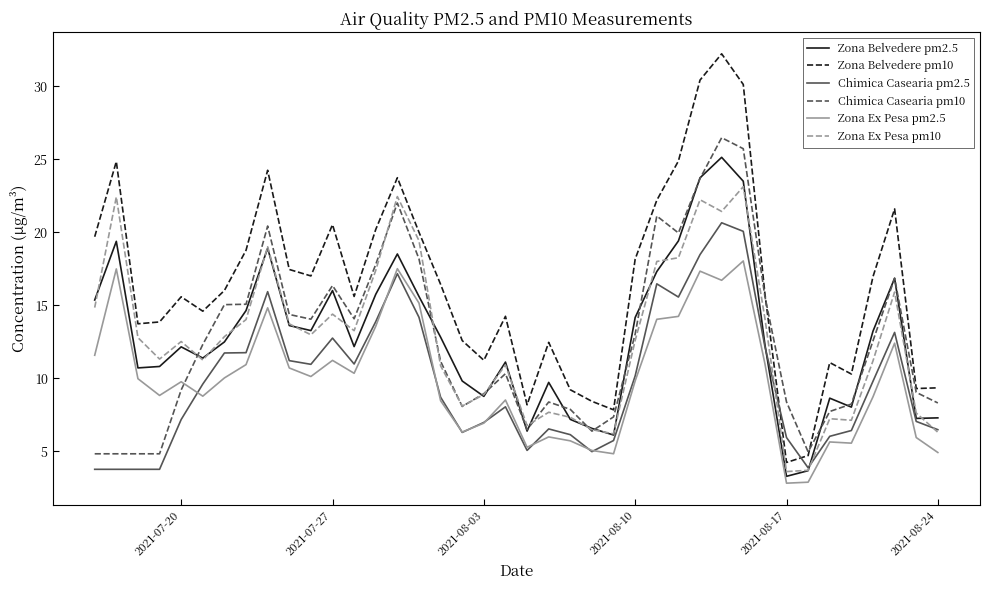

What is the minimum value for Chimica Casearia pm2.5?

3.8